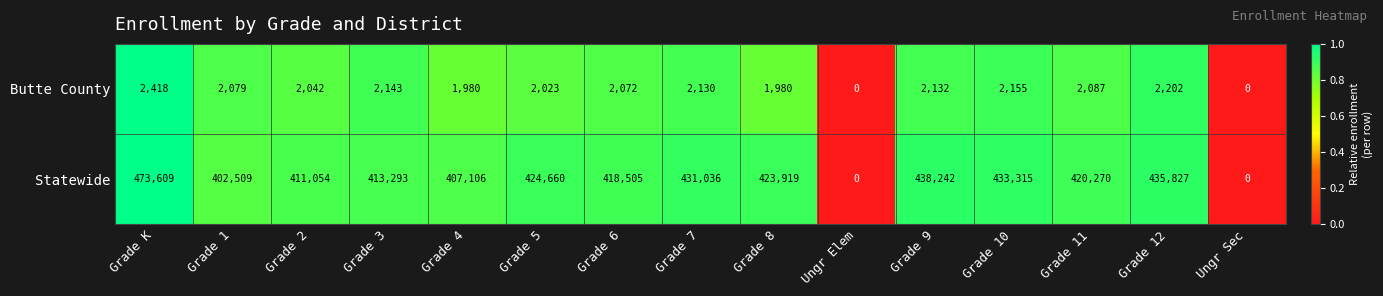

Rank the series at Grade 3 from highest to lowest value.

Statewide, Butte County